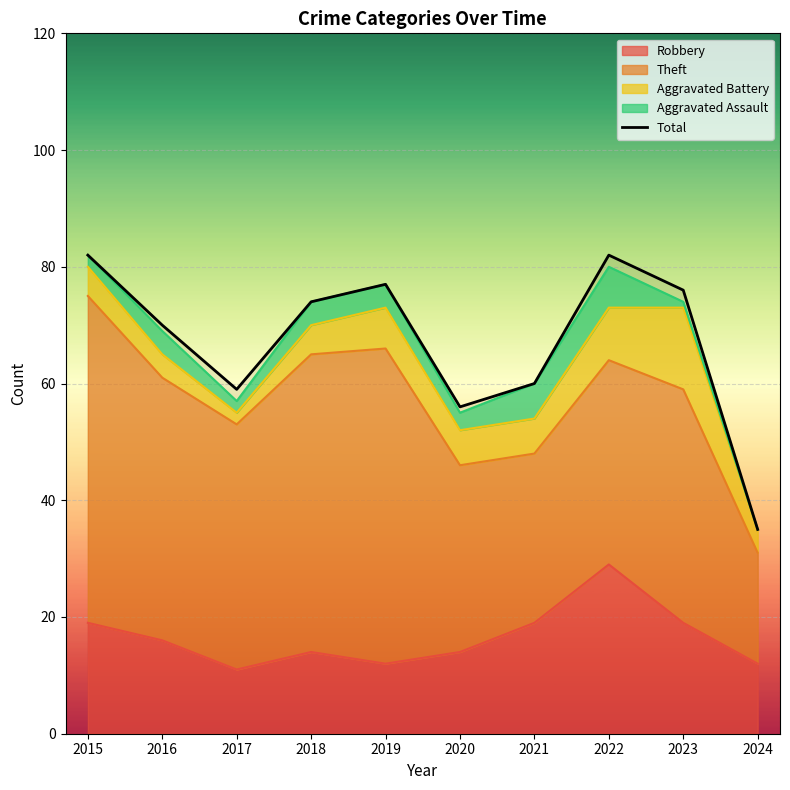

How many interior local valleys (lower than both neighbors) does the data have?

2